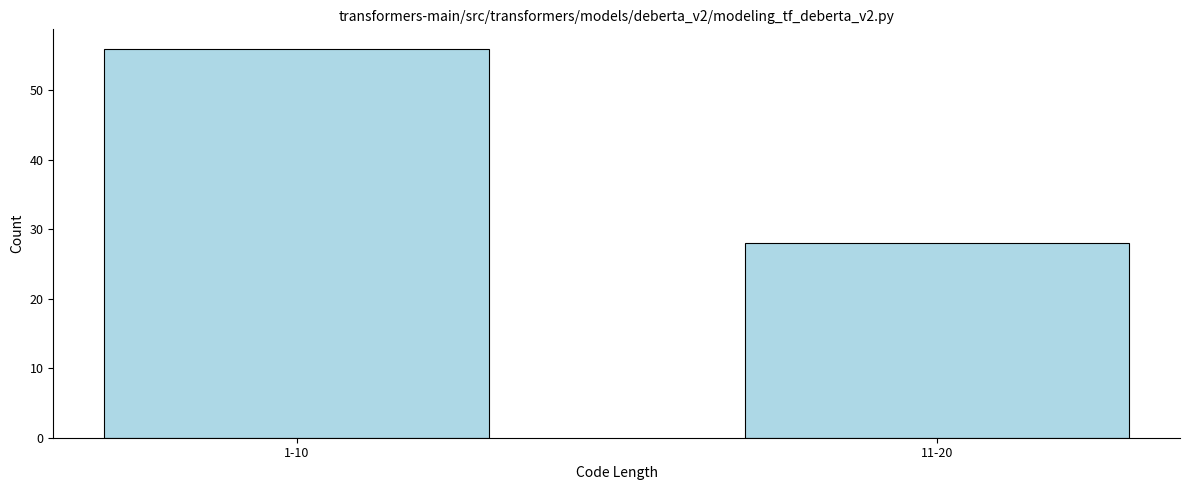

Reading left to right, what are all the values shown in this chart?

56	28